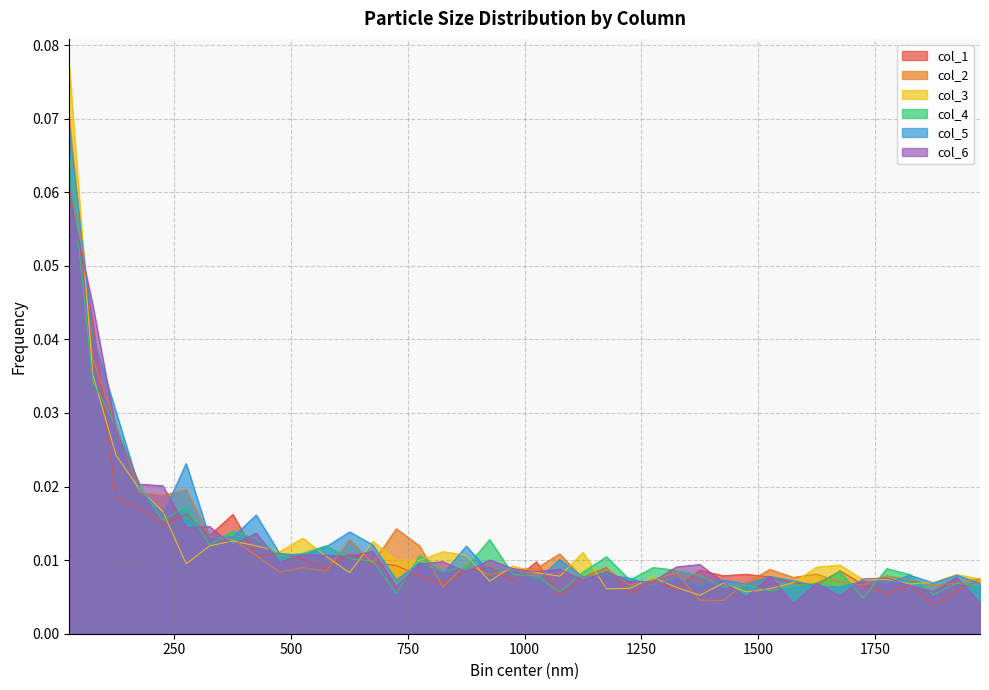

What is the sum of all col_2 values?

0.5